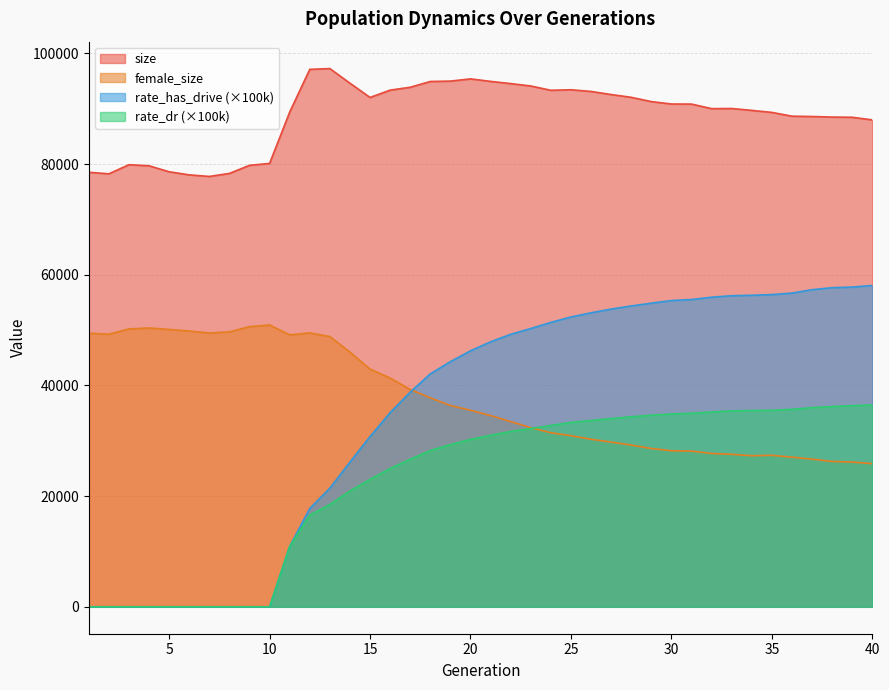

Which series changed the most between 5 and 35?

rate_has_drive (×100k)